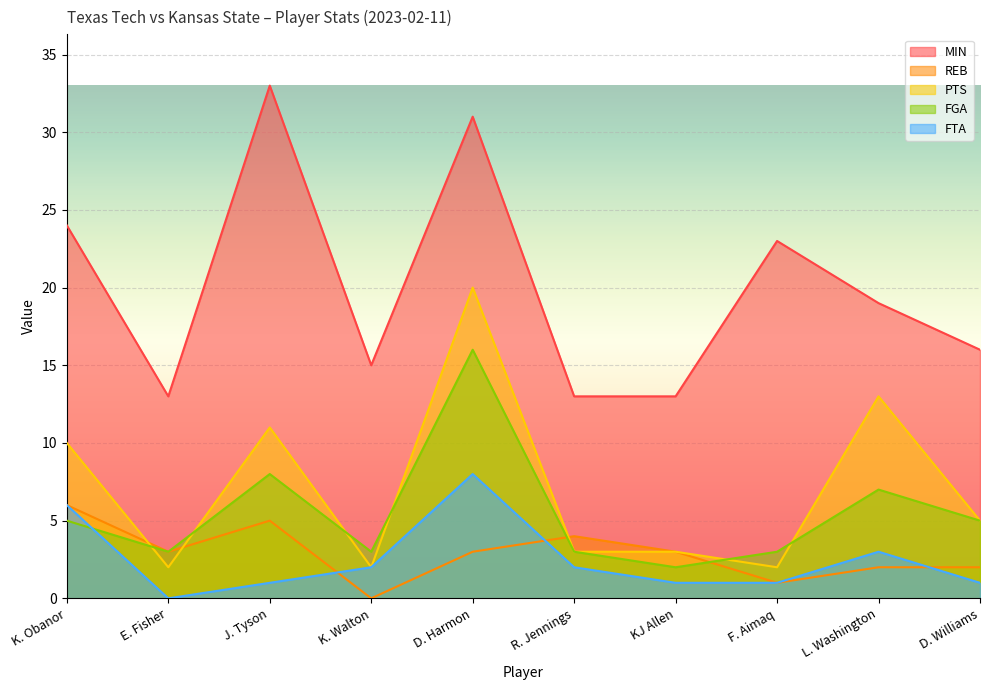

What is the difference between the maximum and minimum values in the FTA series?

8